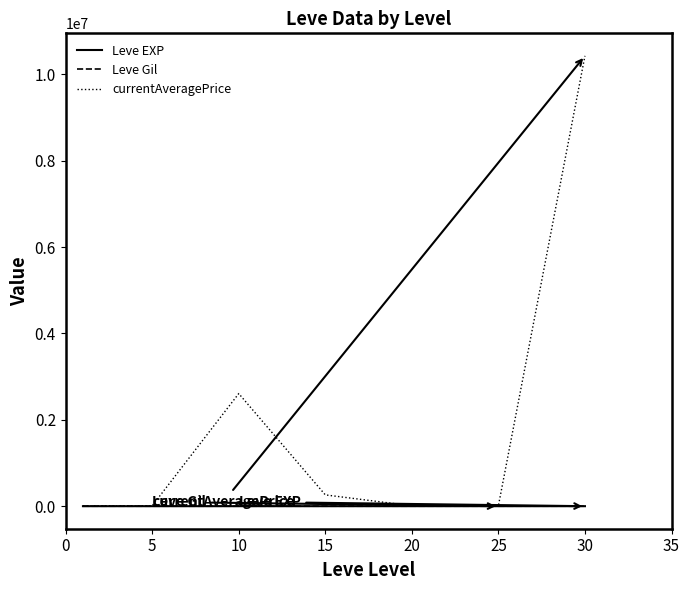

Which series has the largest range (max minus min)?

currentAveragePrice